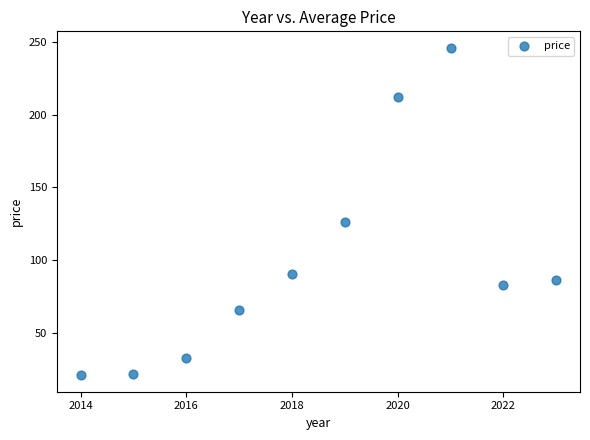

What is the average X value?

2018.5